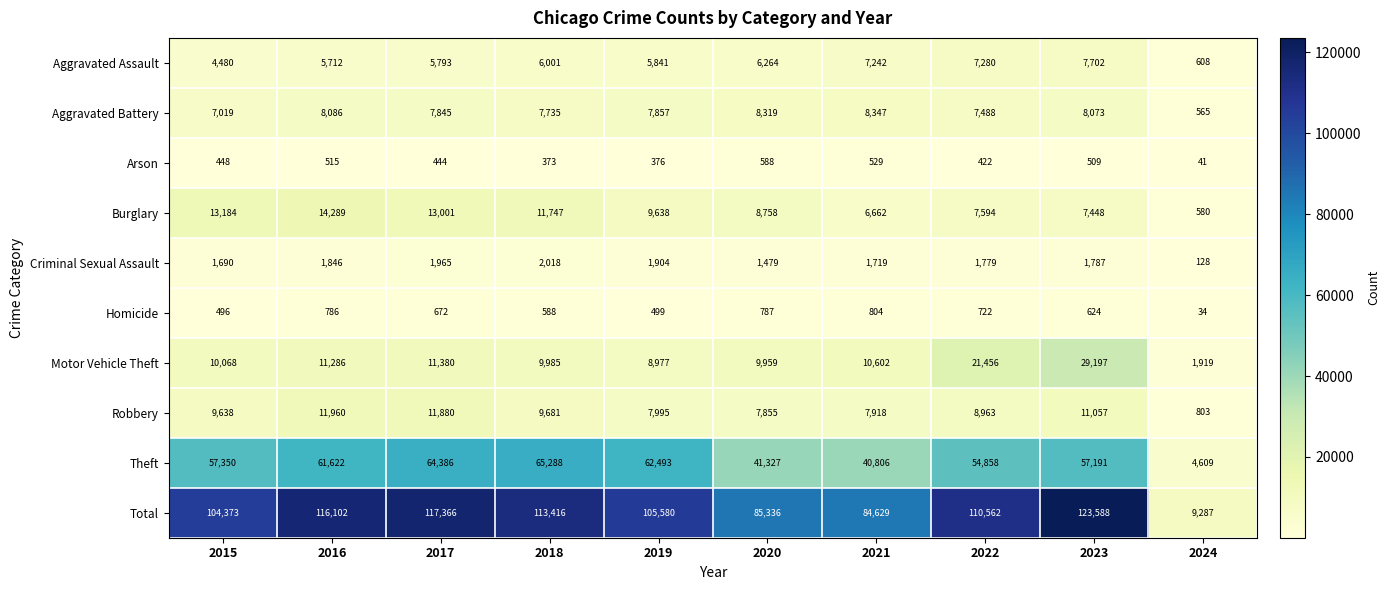

What is the difference between the Homicide values at 2018 and 2019?

89